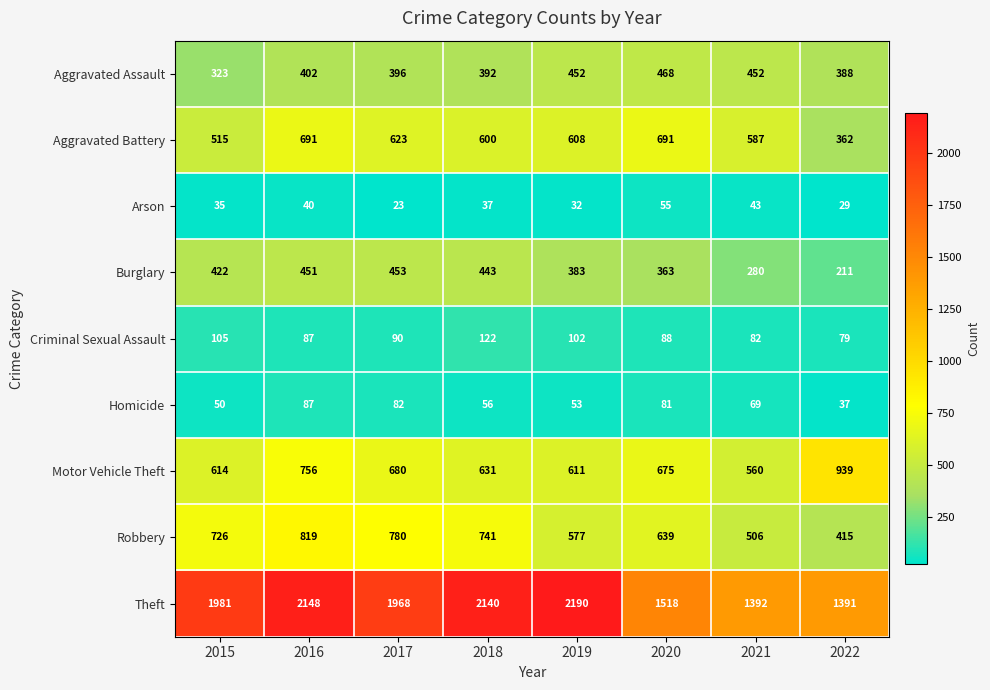

What is the total value across all series at 2021?

3971